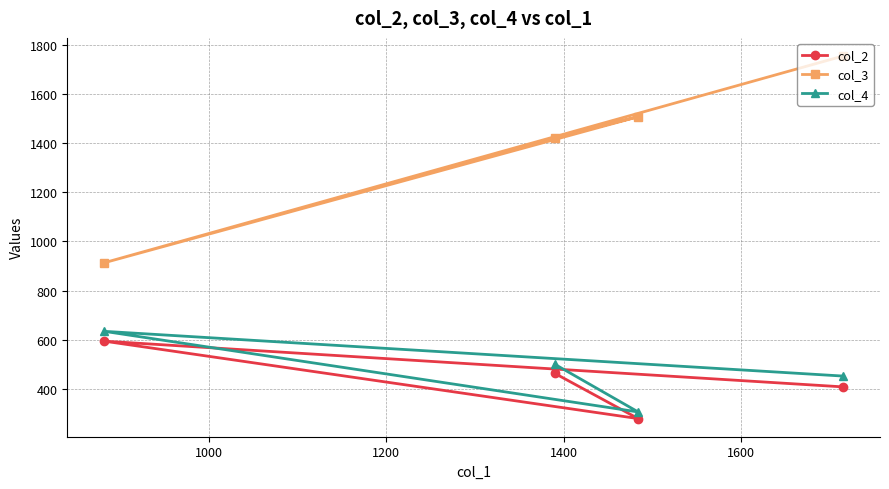

What is the value of the col_2 point at the 1st from the left?

594